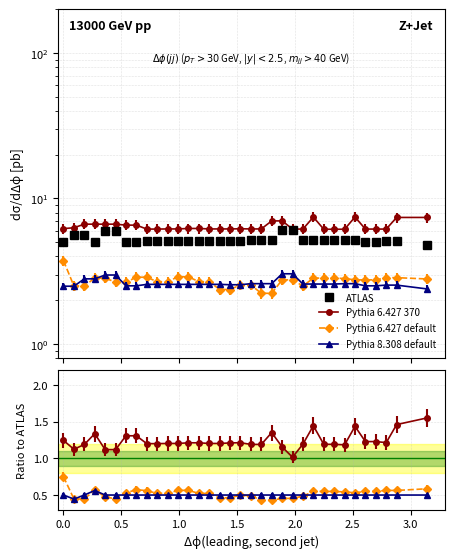

True or false: Pythia 6.427 370 and Pythia 8.308 default intersect in this chart.

False